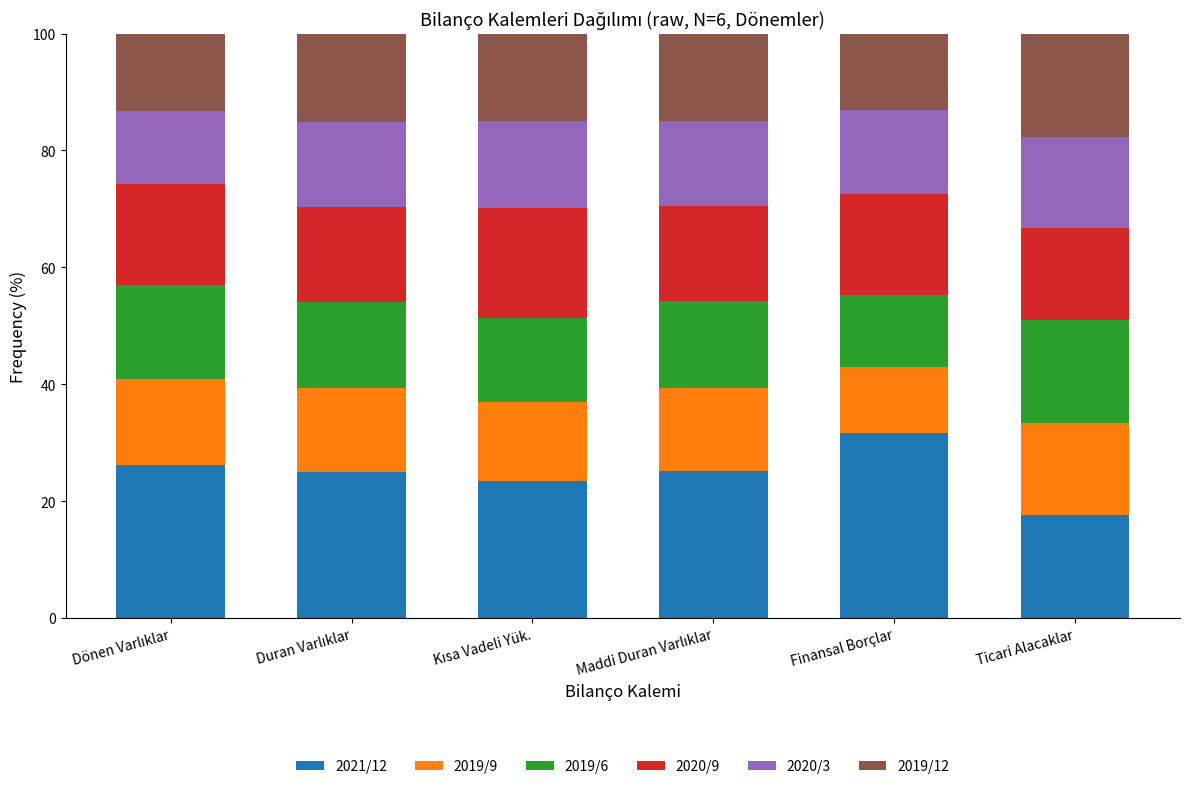

Is it true that 2021/12 equals 28.3 at Ticari Alacaklar?

False